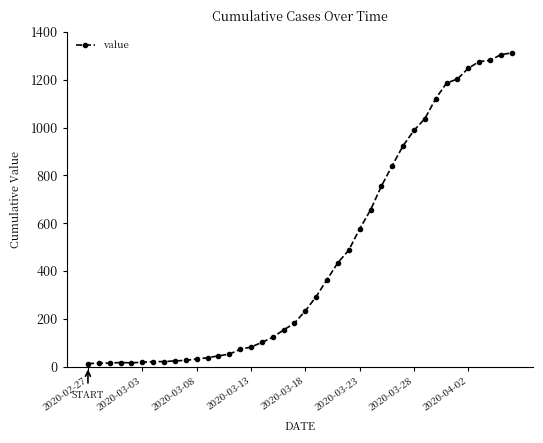

What is the difference between the second highest and minimum values?

1292